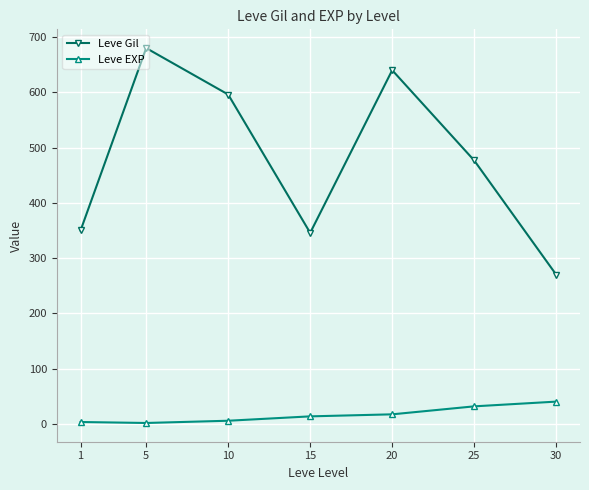

What is the sum of the Leve Gil values at 15 and 5?

1025.7